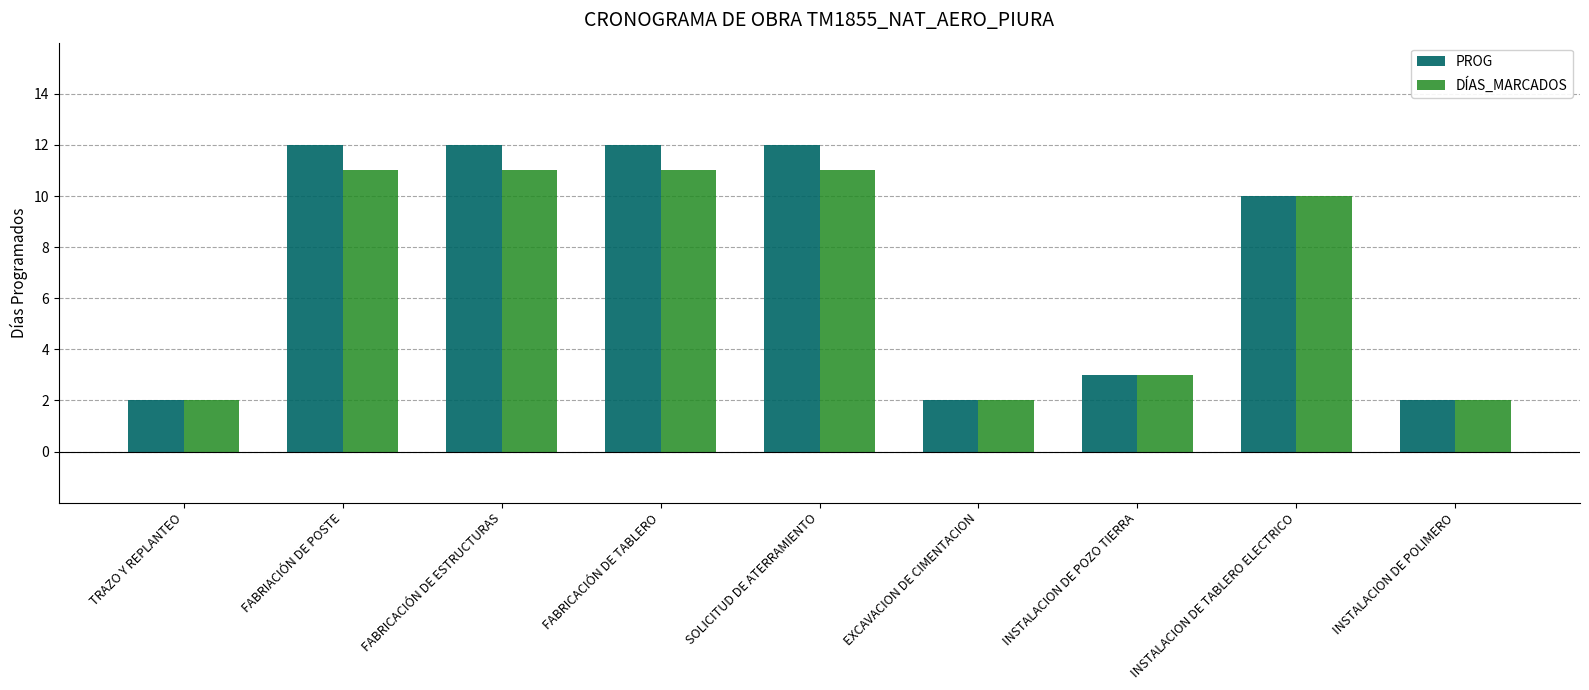

Is it true that PROG equals 4 at INSTALACION DE POLIMERO?

False